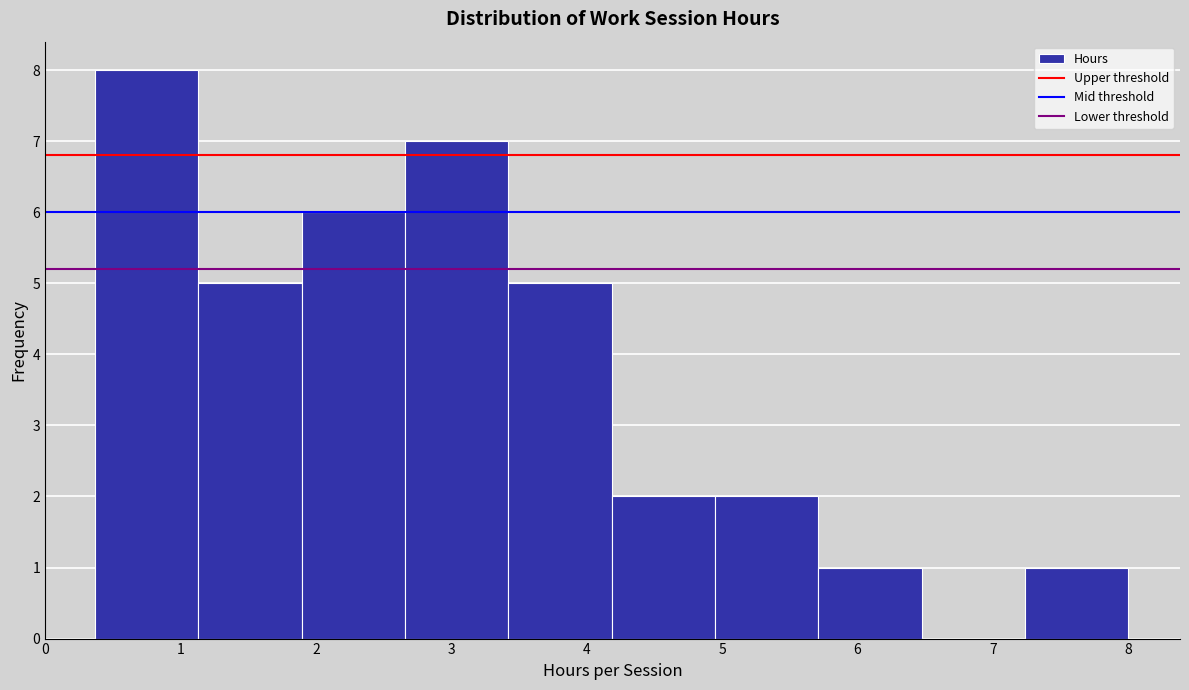

Reading left to right, list every bar in this chart as the range it spans on the x-axis followed by its height. Neither the bar edges nor the heights are printed on the chart, so give them approximately, as read against the axes.

0.4 to 1.1: 8
1.1 to 1.9: 5
1.9 to 2.7: 6
2.7 to 3.4: 7
3.4 to 4.2: 5
4.2 to 4.9: 2
4.9 to 5.7: 2
5.7 to 6.5: 1
6.5 to 7.2: 0
7.2 to 8.0: 1